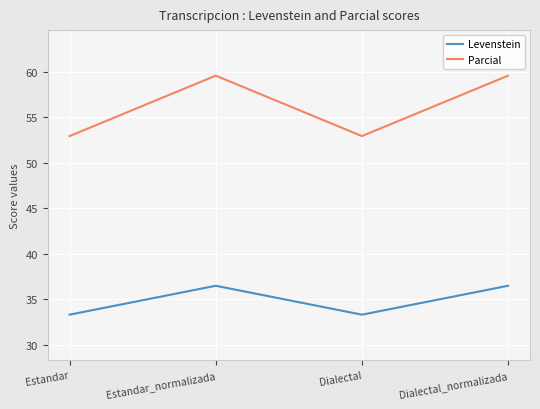

What is the maximum value for Parcial?

59.6